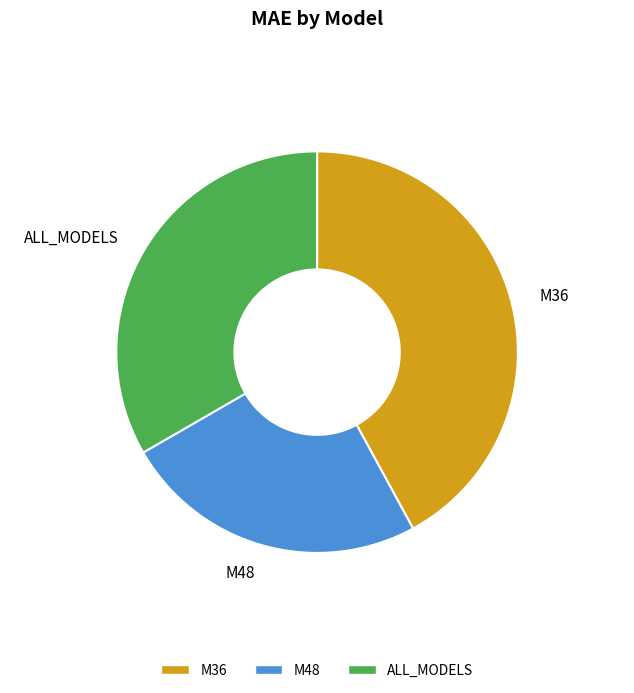

Which has a higher value, M48 or M36?

M36